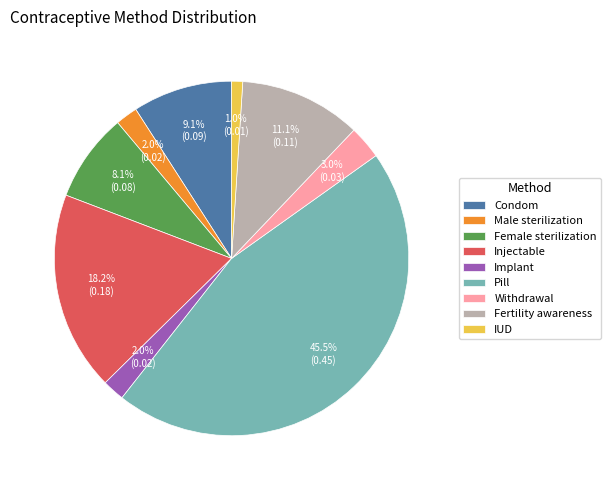

What is the smallest slice in the pie chart?

IUD